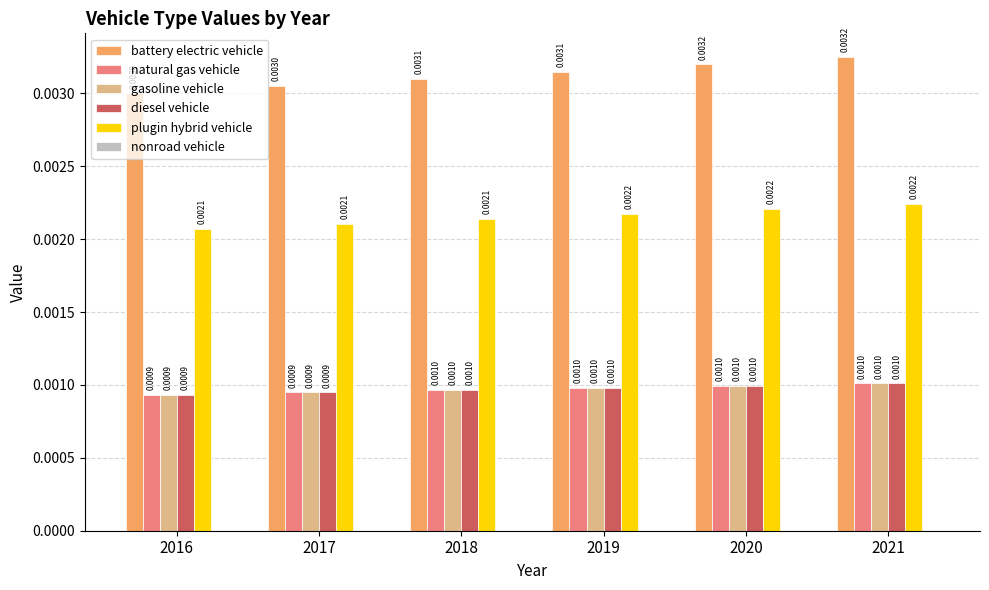

Are the bars horizontal?

No